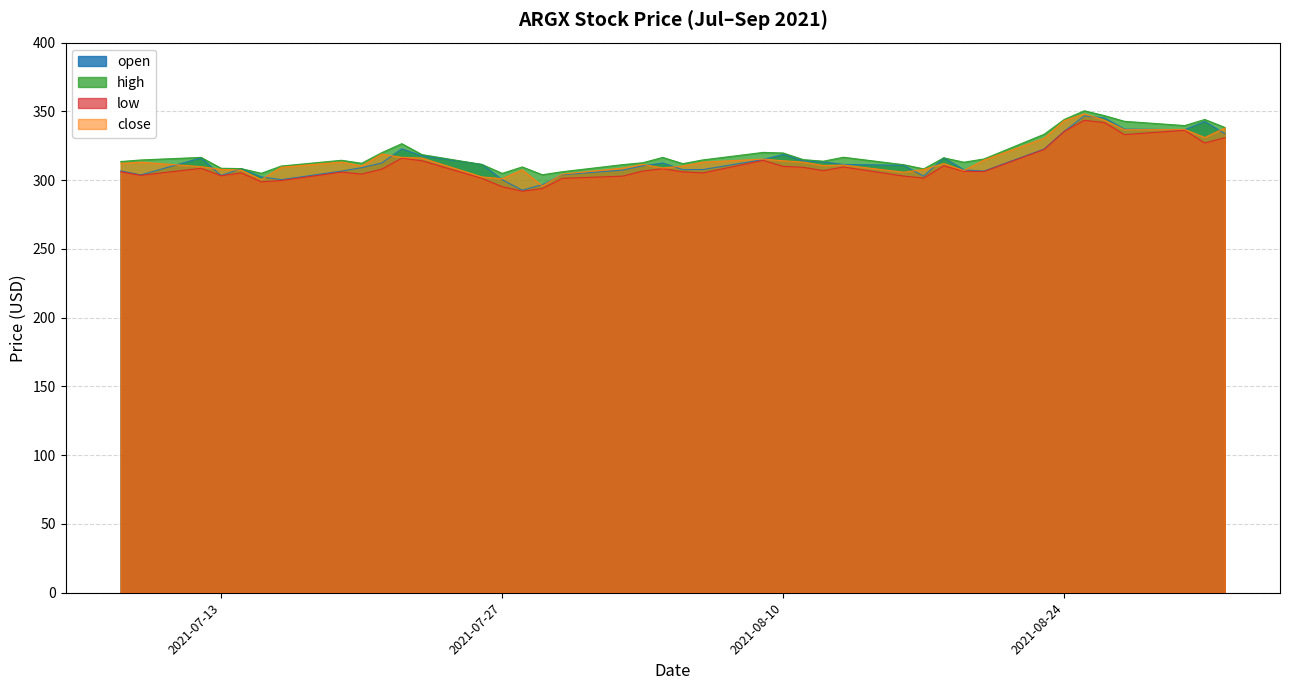

At how many categories does at least one series exceed 315?

18